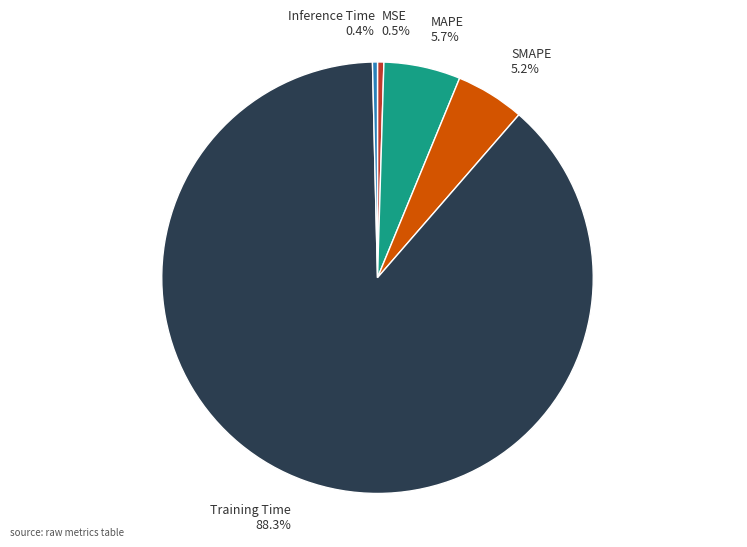

What portion of the pie excludes MAPE 5.7%?

94.3%